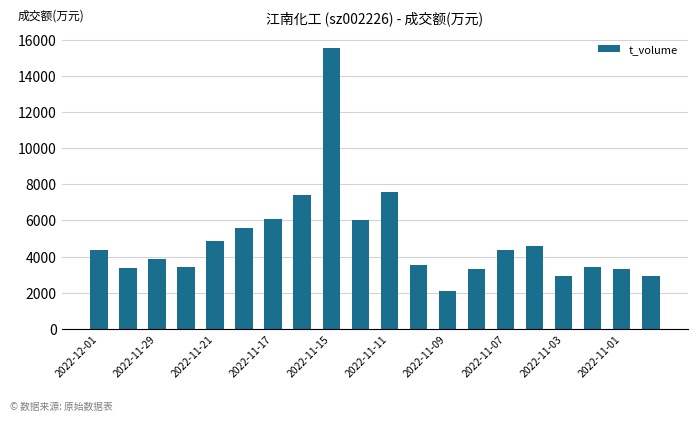

What is the average value?

4930